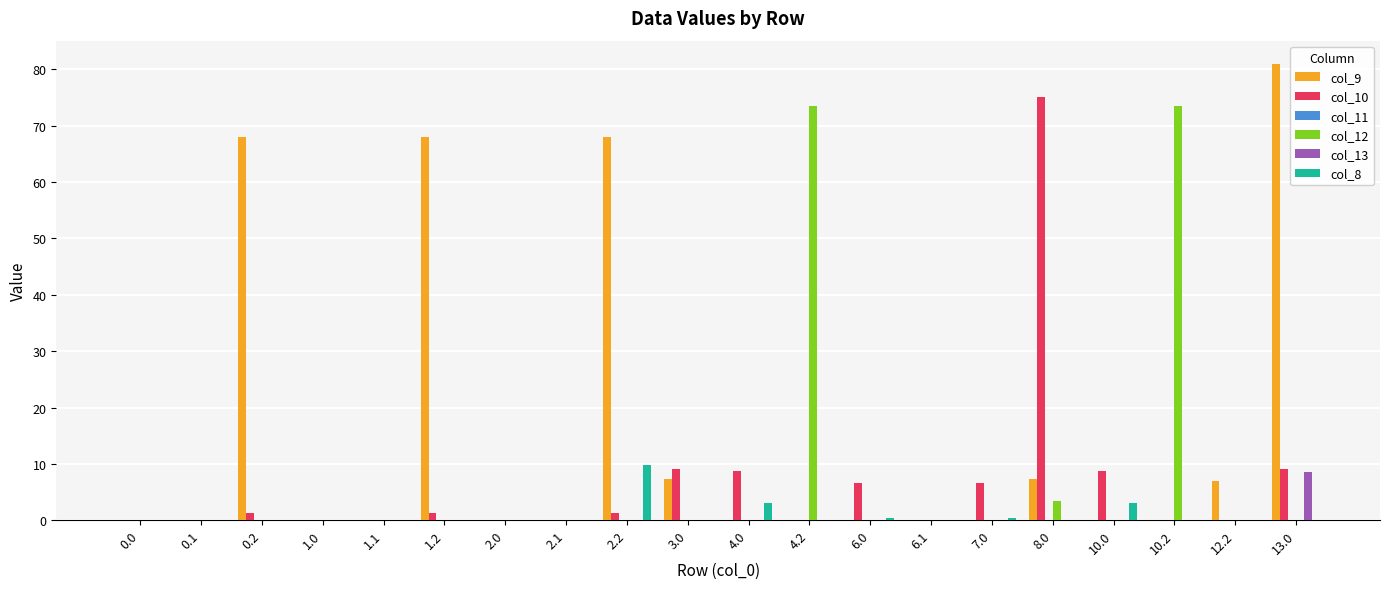

What is the sum of all col_9 values?

306.6